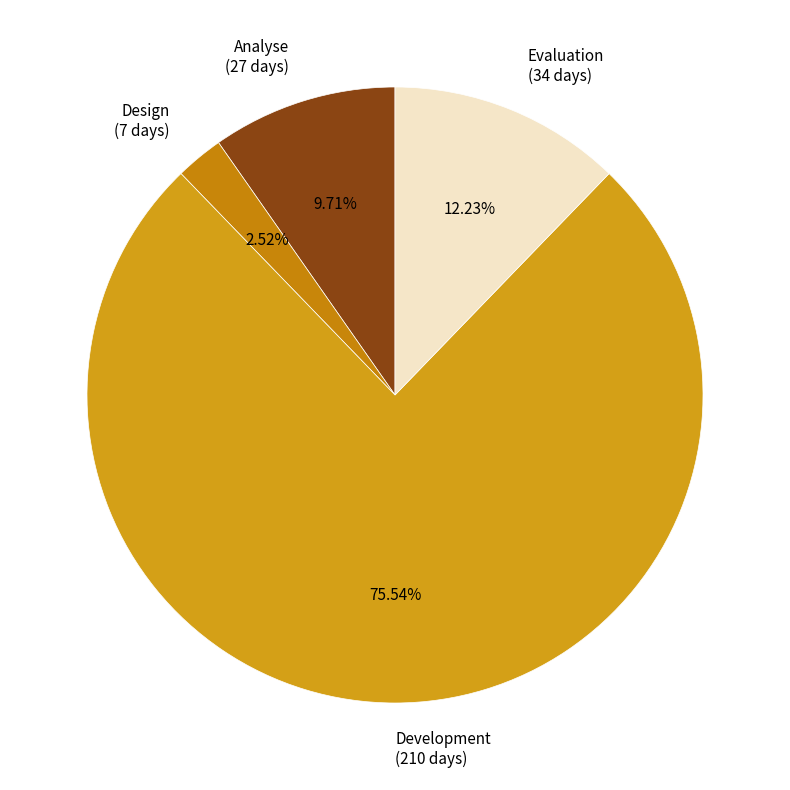

What percentage is the Design slice, to the nearest percent?

3%